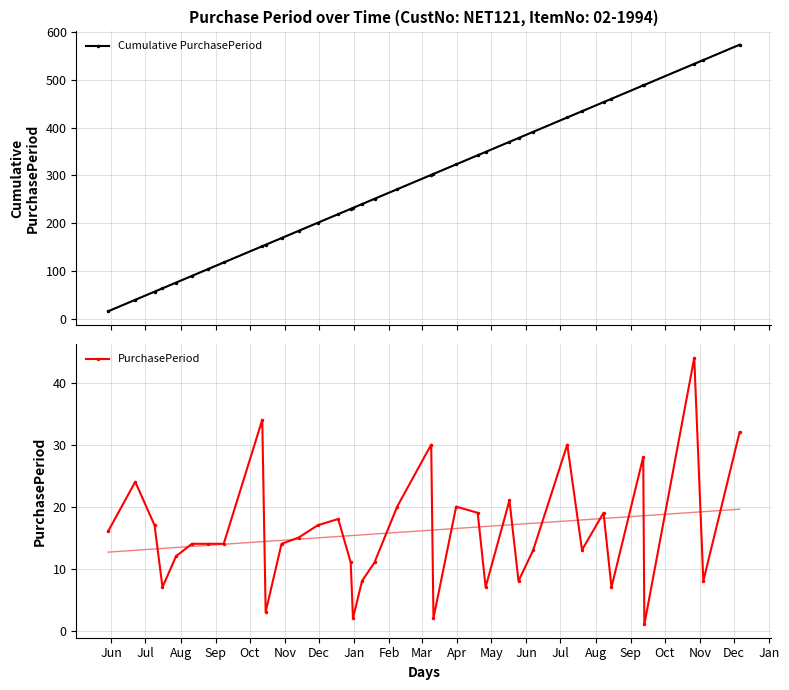

What is the difference between the maximum and minimum values in the Cumulative PurchasePeriod series?

557